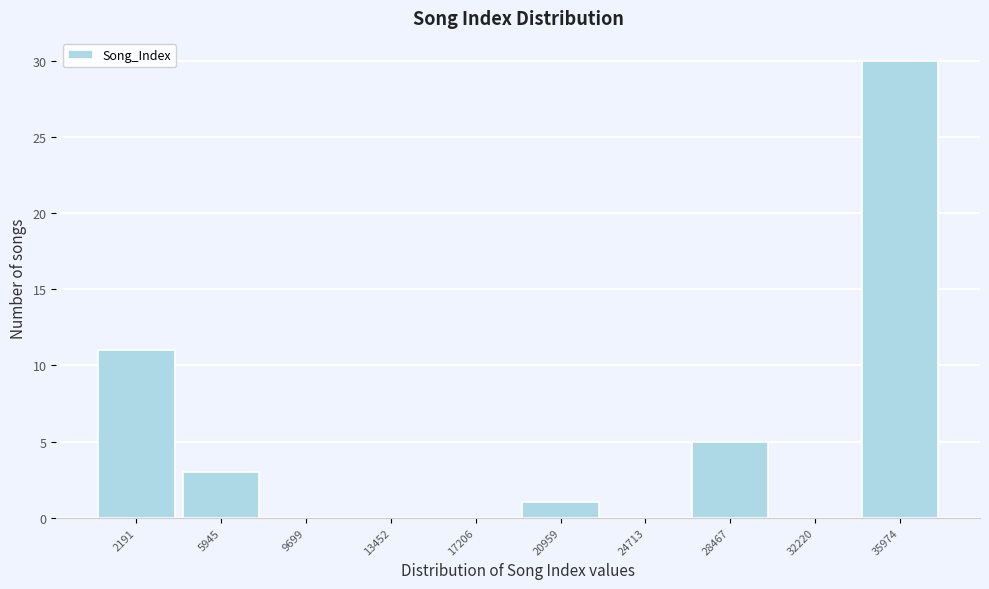

Reading left to right, transcribe this chart: for each bar, give the range it covers on the x-axis and its height. Neither the bar edges nor the heights are printed on the chart, so give them approximately, as read against the axes.

500 to 4000: 11
4000 to 8000: 3
8000 to 11500: 0
11500 to 15500: 0
15500 to 19000: 0
19000 to 23000: 1
23000 to 26500: 0
26500 to 30500: 5
30500 to 34000: 0
34000 to 38000: 30